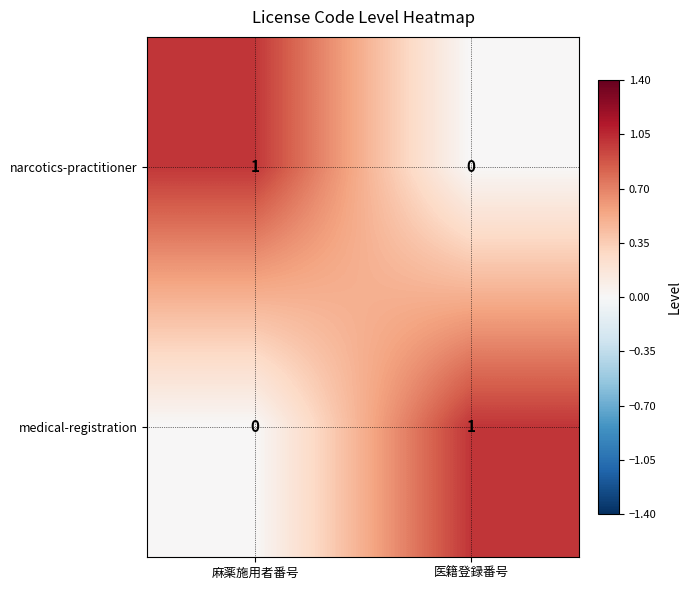

True or false: narcotics-practitioner has a value of 0 at 麻薬施用者番号.

False